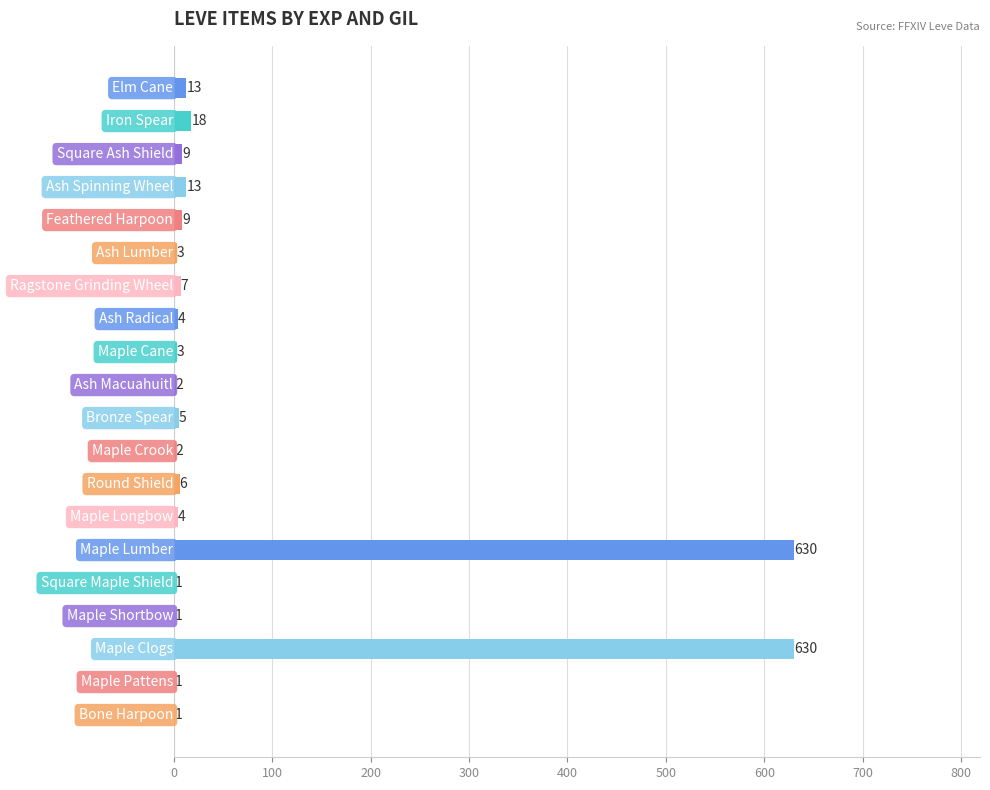

What is the greatest value displayed?

630